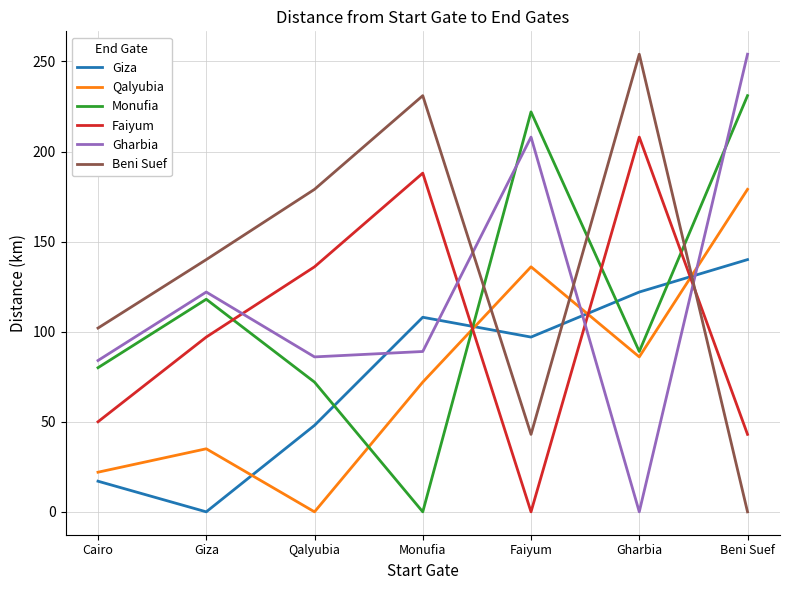

Does the chart have visible grid lines?

Yes